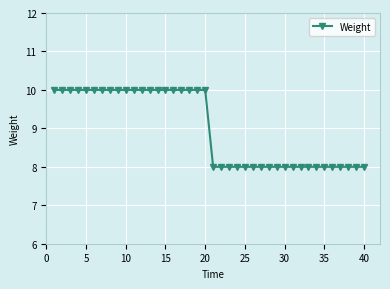

What is the sum of all values?

360